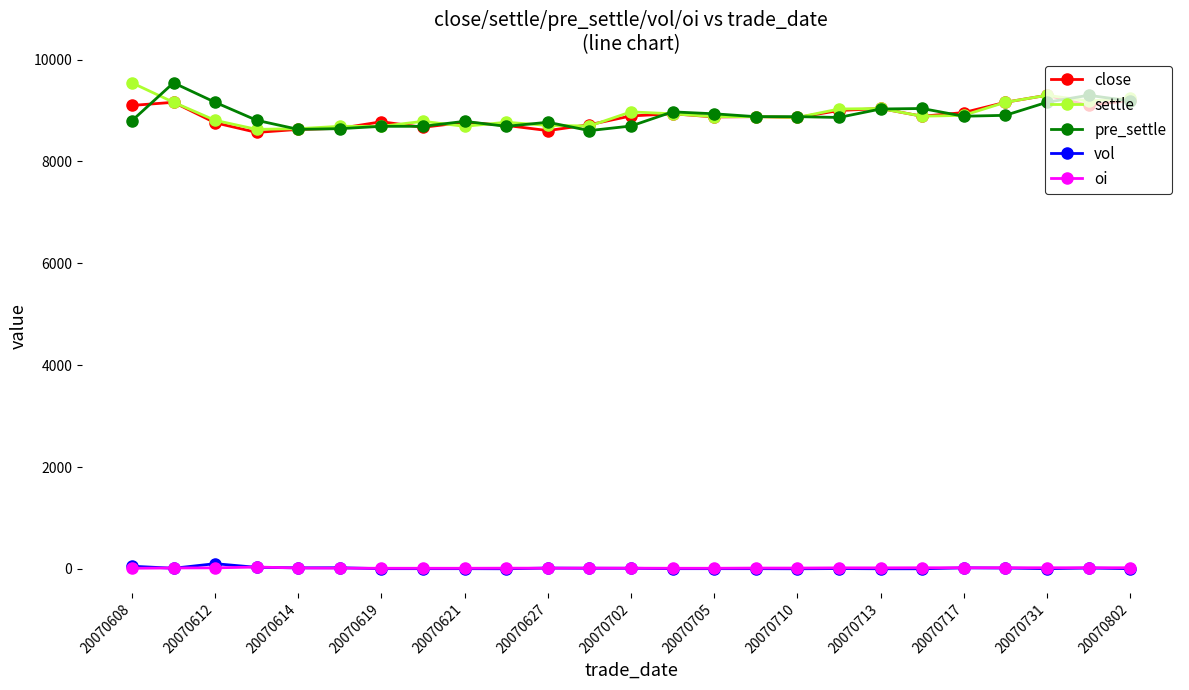

What is the maximum value shown in the chart?

9544